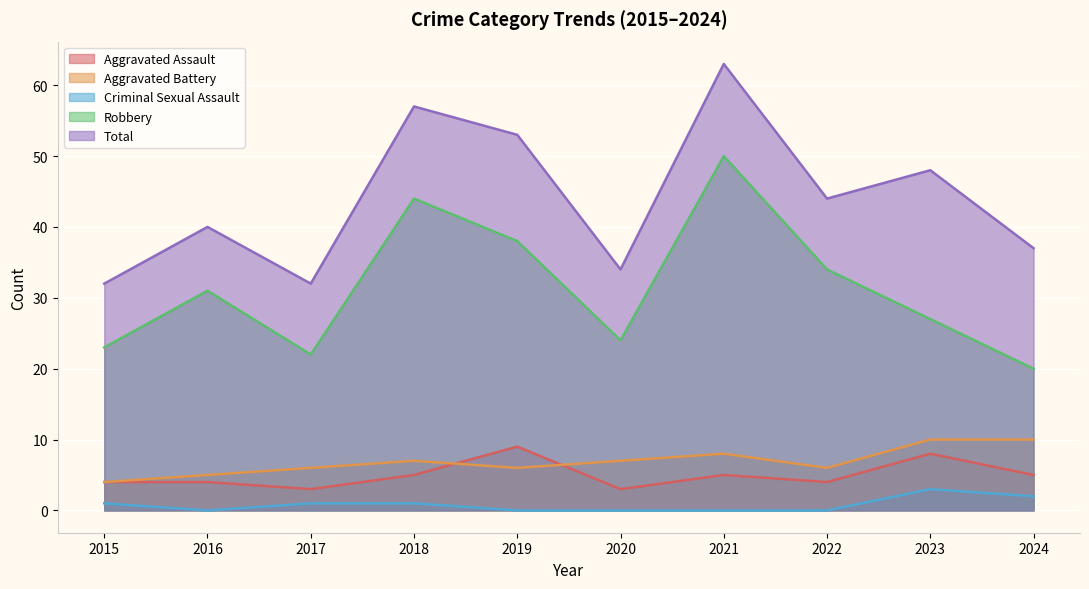

In Robbery, how many points are lower than both neighbors (excluding endpoints)?

2